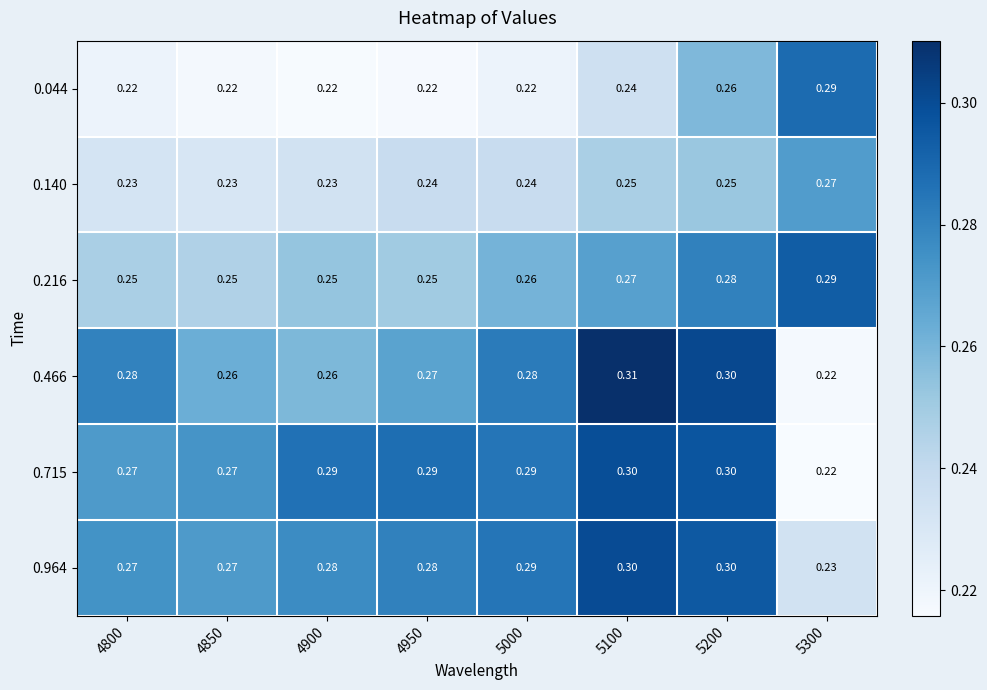

Is the value of 0.140 at 5300 greater than the value of 0.216 at 4850?

Yes